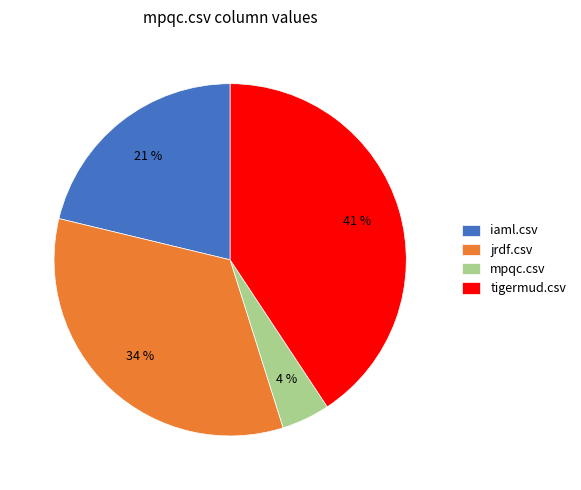

Is it true that iaml.csv is 21% of the pie?

True